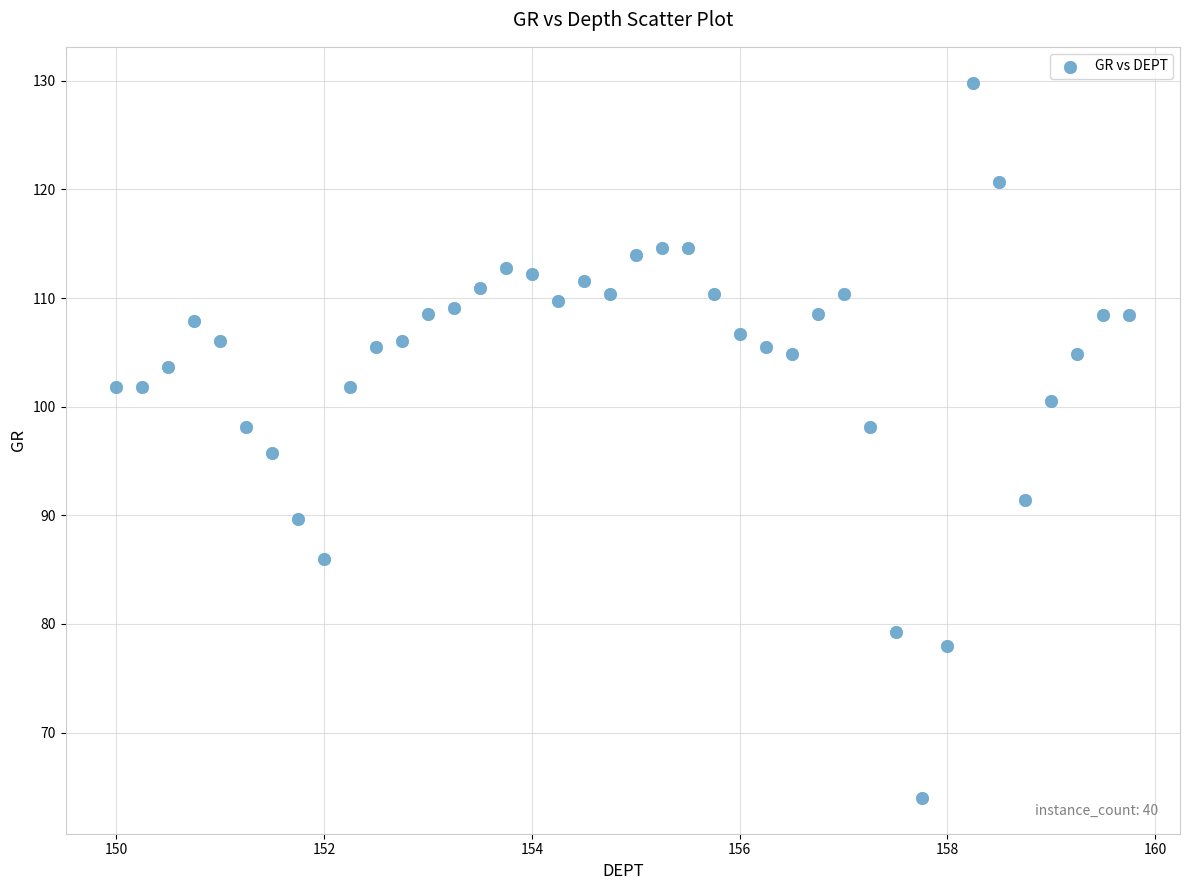

What is the range of X values (max minus min)?

9.8